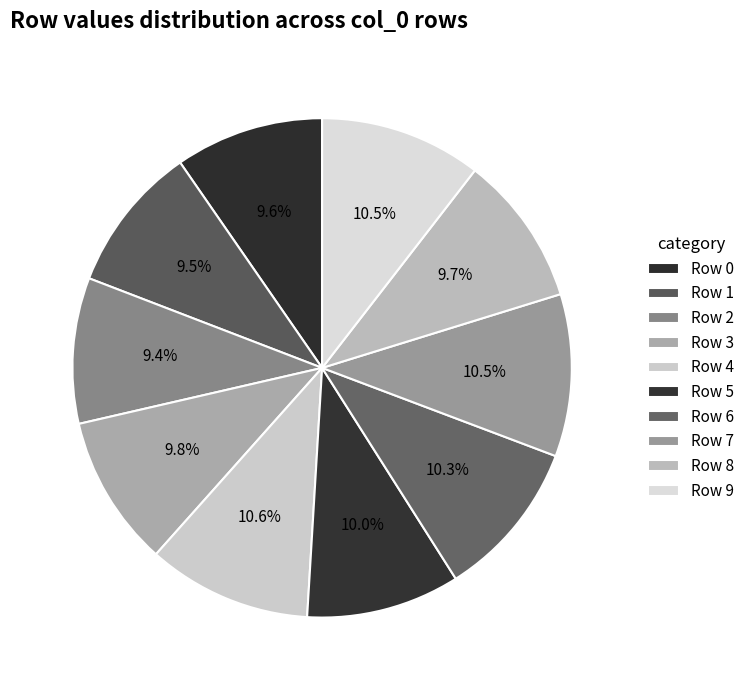

The Row 1 slice represents 10% of the pie. True or false?

True